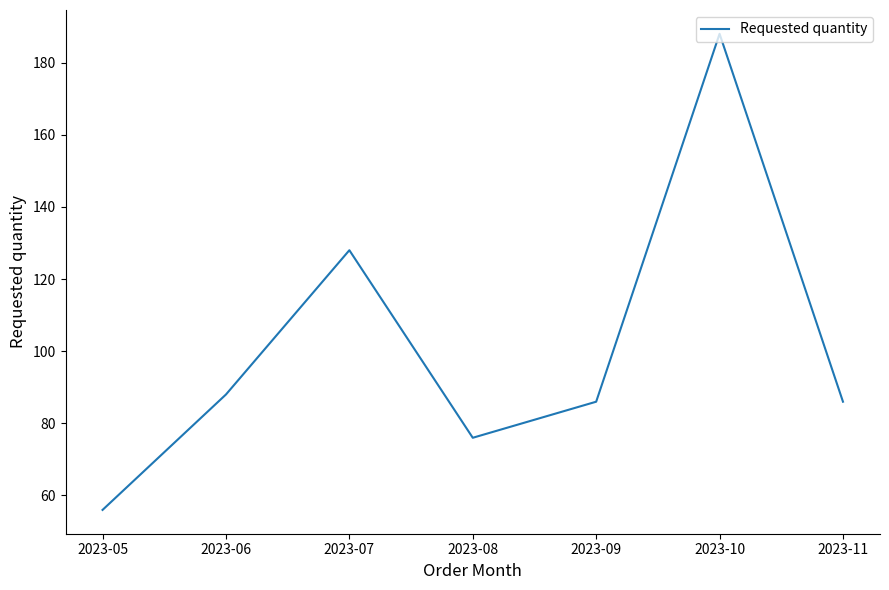

True or false: the data shows 65 at 2023-07.

False